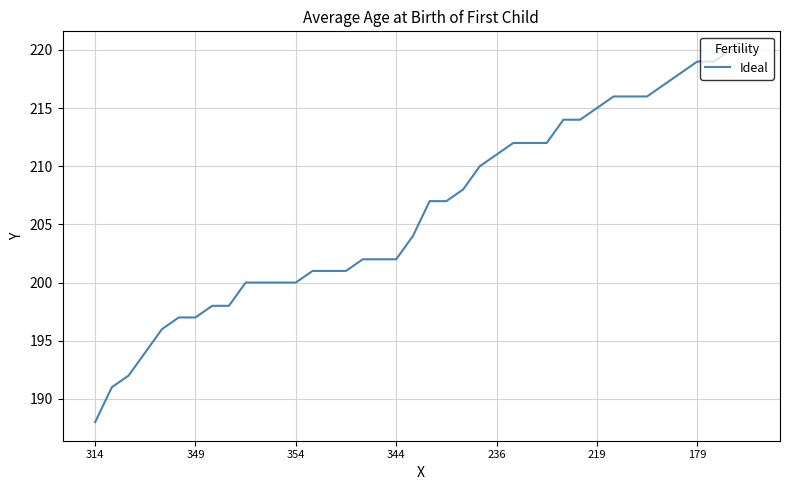

What is the difference between the maximum and minimum values?

32